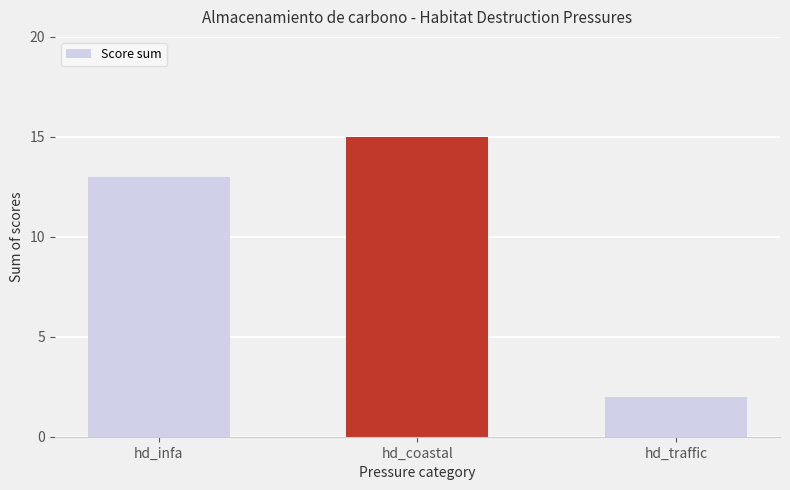

What is the approximate value at hd_coastal?

15